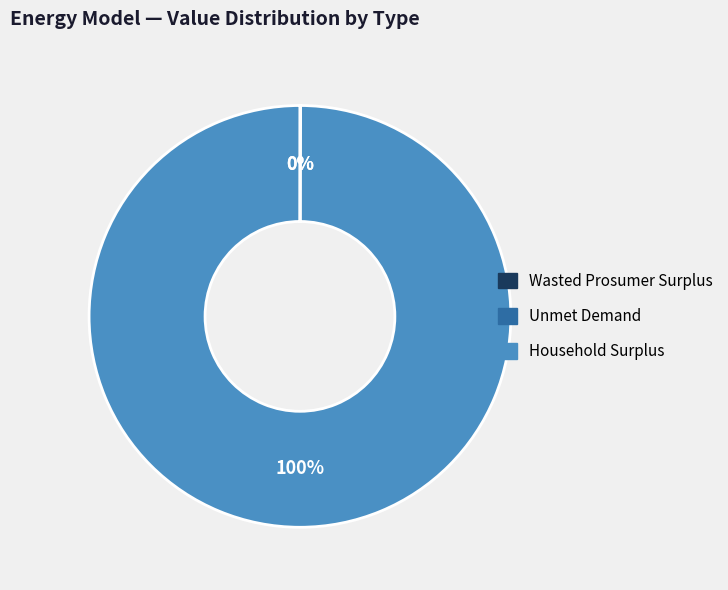

Is there any slice that represents more than half of the pie?

Yes